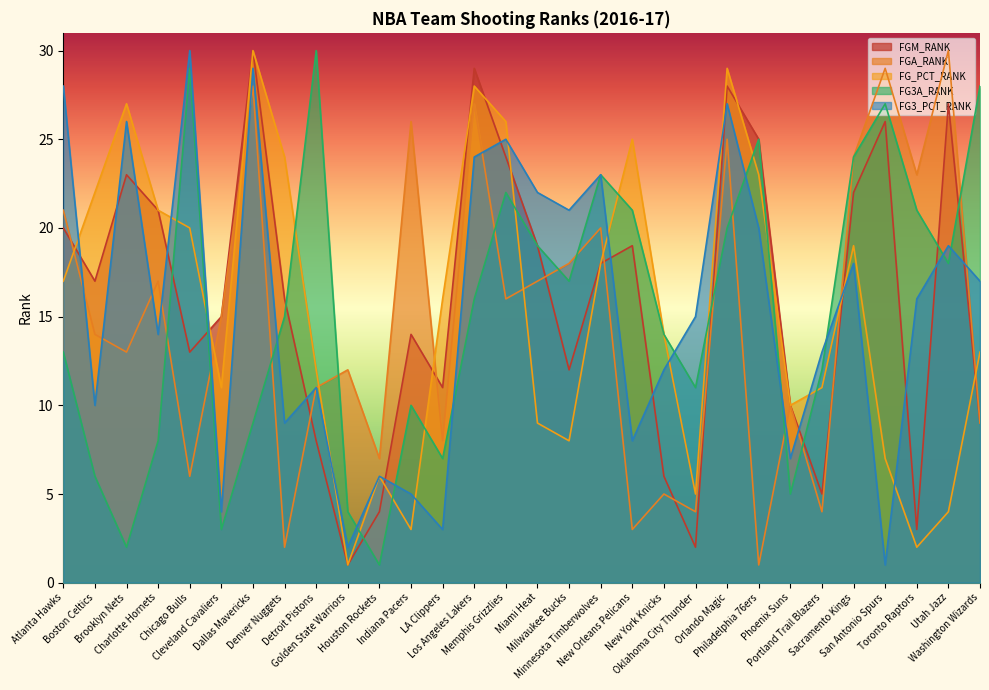

Where is the first local maximum for FG3A_RANK?

Chicago Bulls